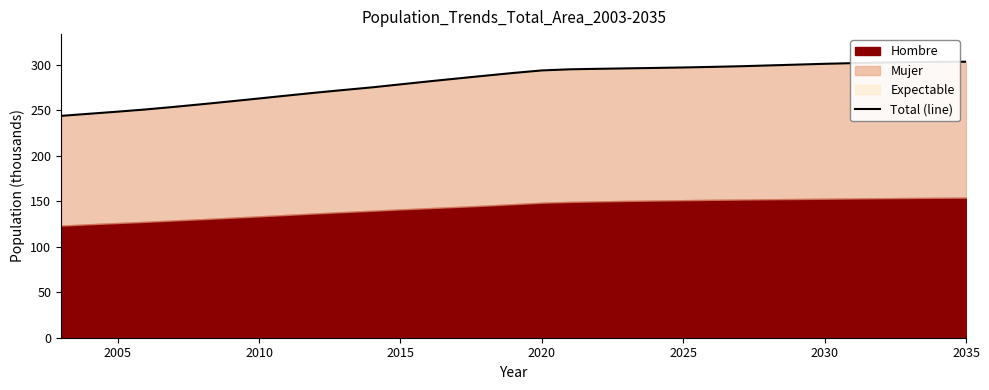

What is the average value?

282.1